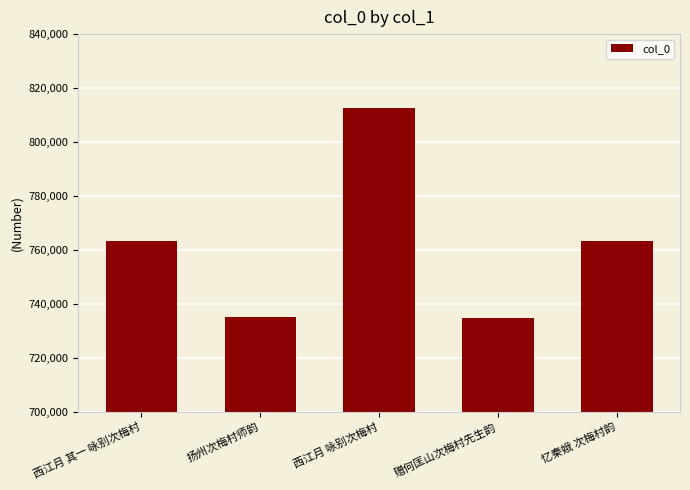

Which category has the highest value across all series?

西江月 咏别次梅村